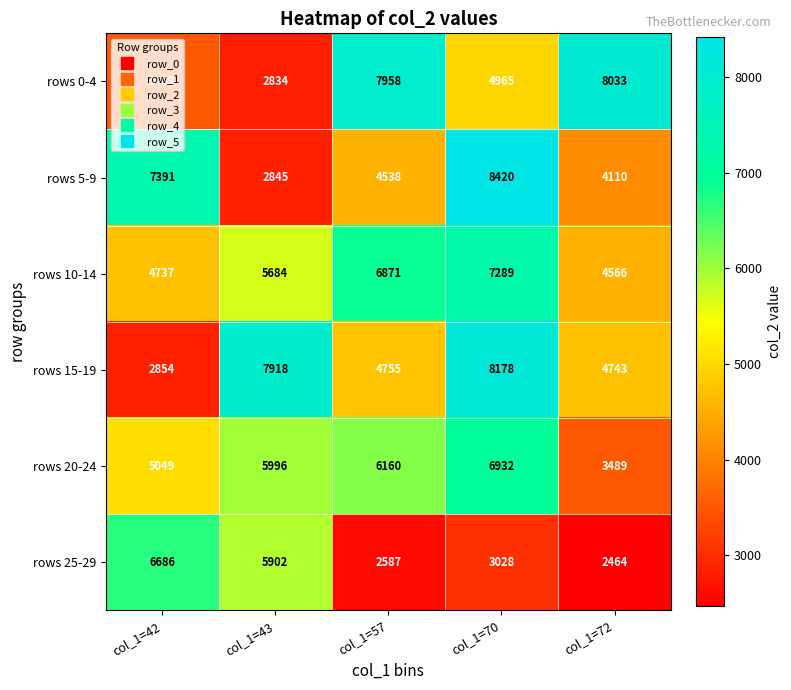

Rank the series by their maximum value, from highest to lowest.

rows 5-9, rows 15-19, rows 0-4, rows 10-14, rows 20-24, rows 25-29